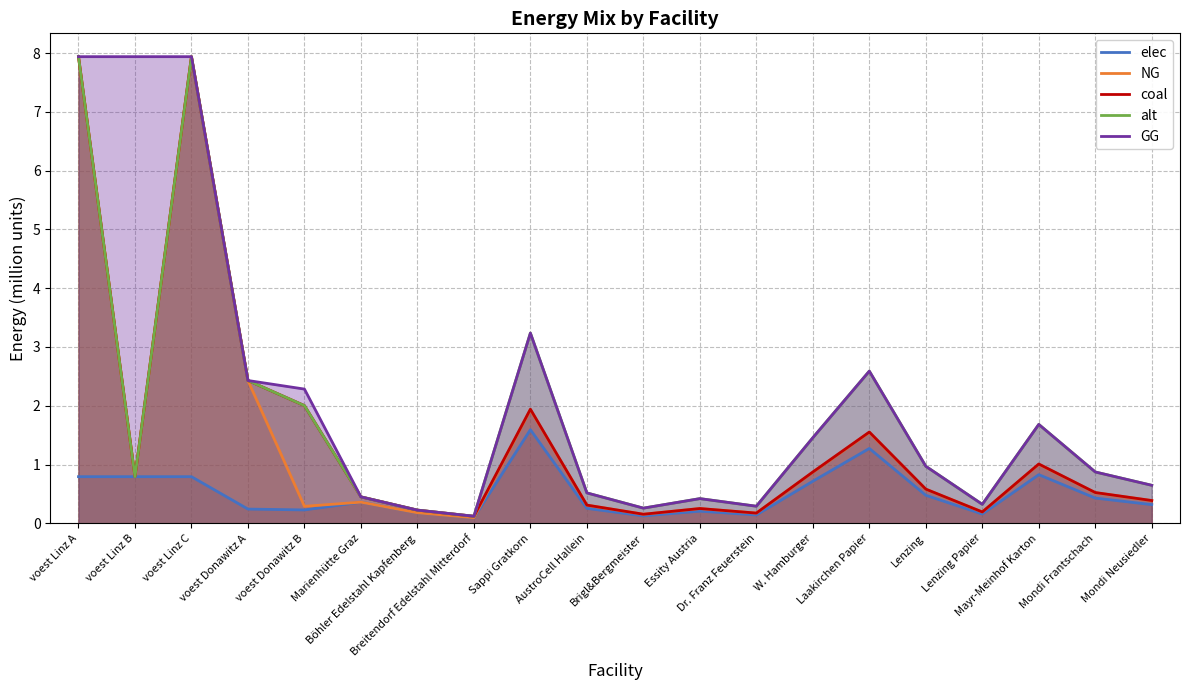

Reading right to left, list all the values displayed in this chart.

elec: 0.3	0.4	0.8	0.2	0.5	1.3	0.7	0.1	0.2	0.1	0.3	1.6	0.1	0.2	0.4	0.2	0.2	0.8	0.8	0.8
NG: 0.4	0.5	1.0	0.2	0.6	1.5	0.9	0.2	0.3	0.2	0.3	1.9	0.1	0.2	0.4	0.3	2.4	7.9	0.8	7.9
coal: 0.4	0.5	1.0	0.2	0.6	1.6	0.9	0.2	0.3	0.2	0.3	1.9	0.1	0.2	0.5	2.0	2.4	7.9	0.8	7.9
alt: 0.6	0.9	1.7	0.3	1.0	2.6	1.5	0.3	0.4	0.3	0.5	3.2	0.1	0.2	0.5	2.0	2.4	7.9	0.8	7.9
GG: 0.6	0.9	1.7	0.3	1.0	2.6	1.5	0.3	0.4	0.3	0.5	3.2	0.1	0.2	0.5	2.3	2.4	7.9	7.9	7.9